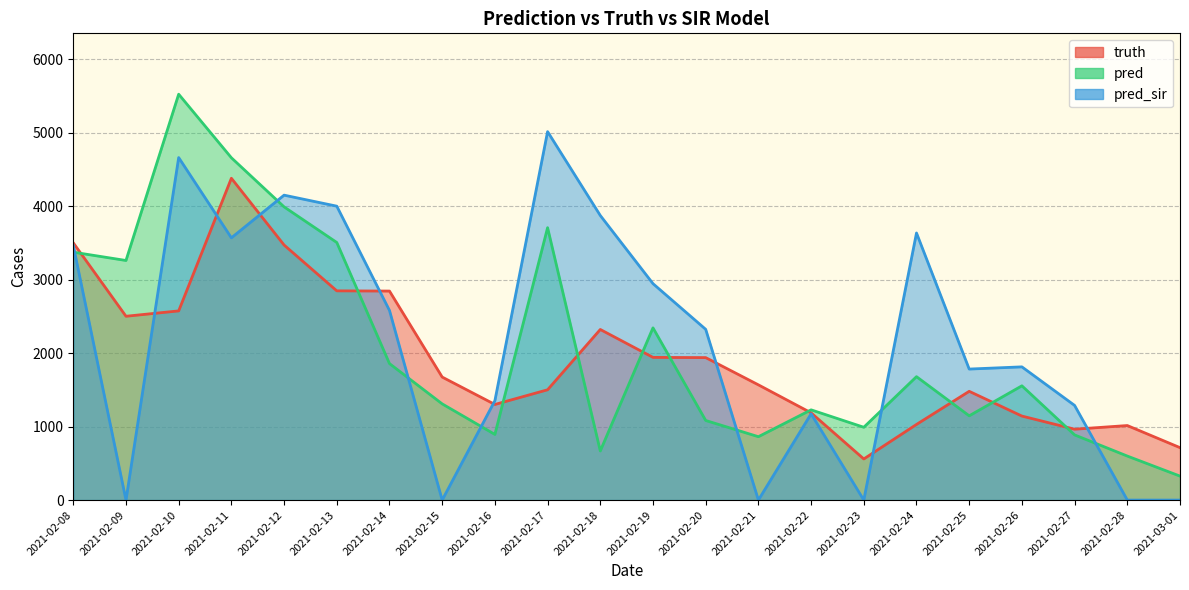

At which label does truth reach its minimum?

2021-02-23